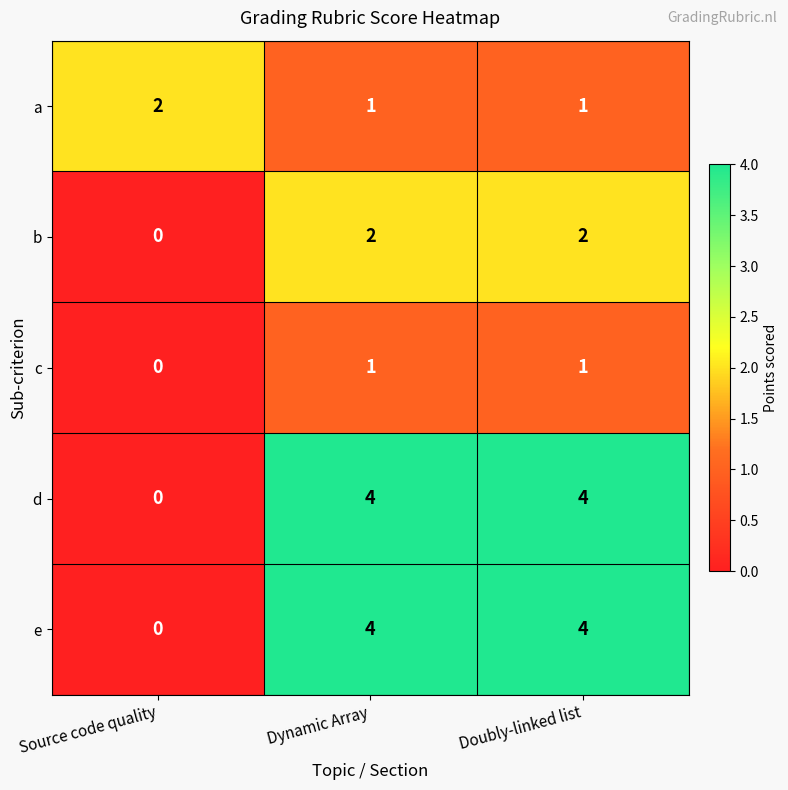

How many distinct data groups are displayed?

5